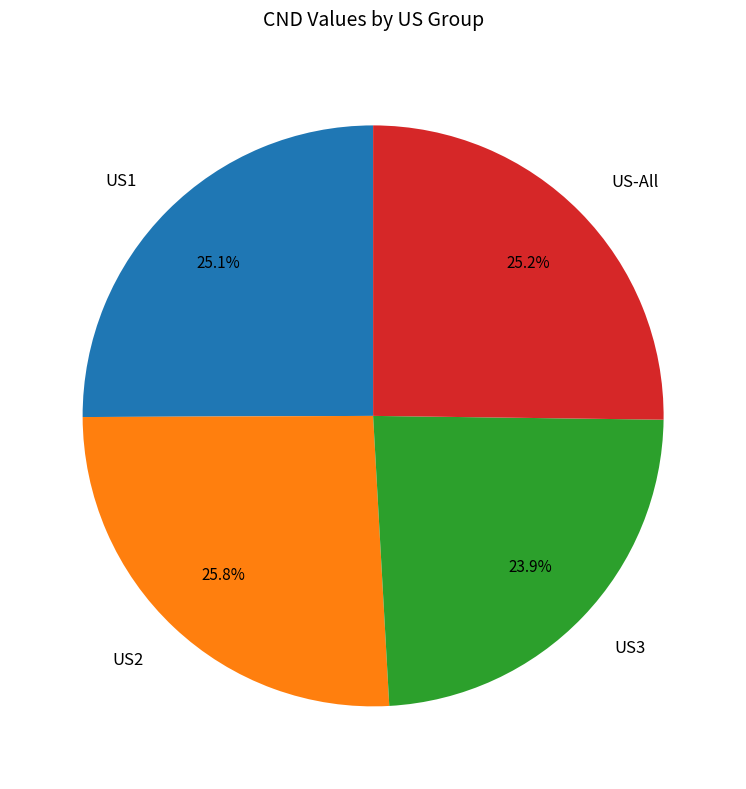

Combined, do US3 and US-All account for over 50%?

No